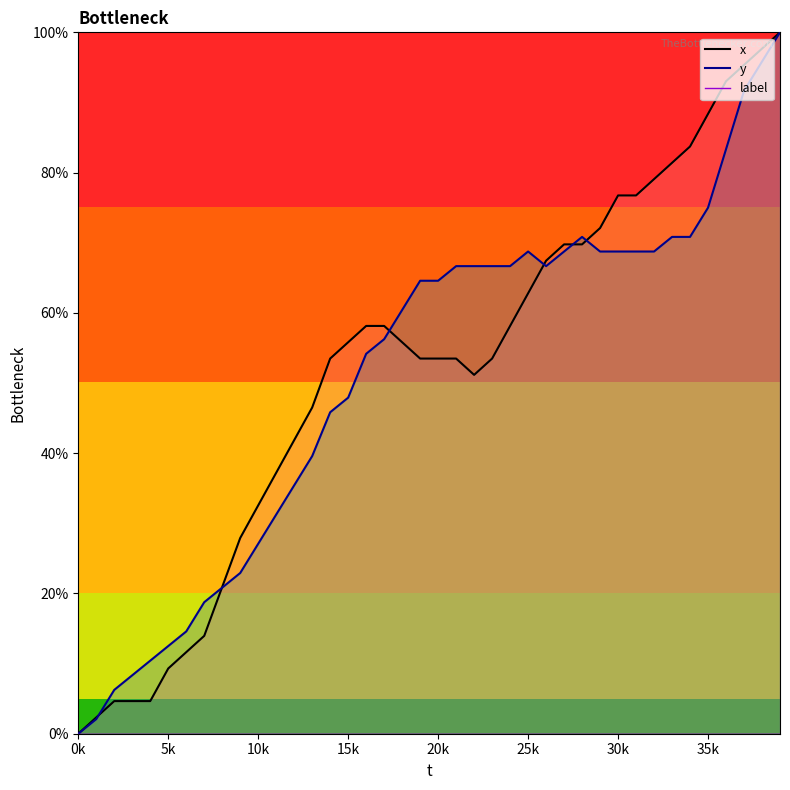

The x_line series shows 137.4 at 35k. True or false?

False